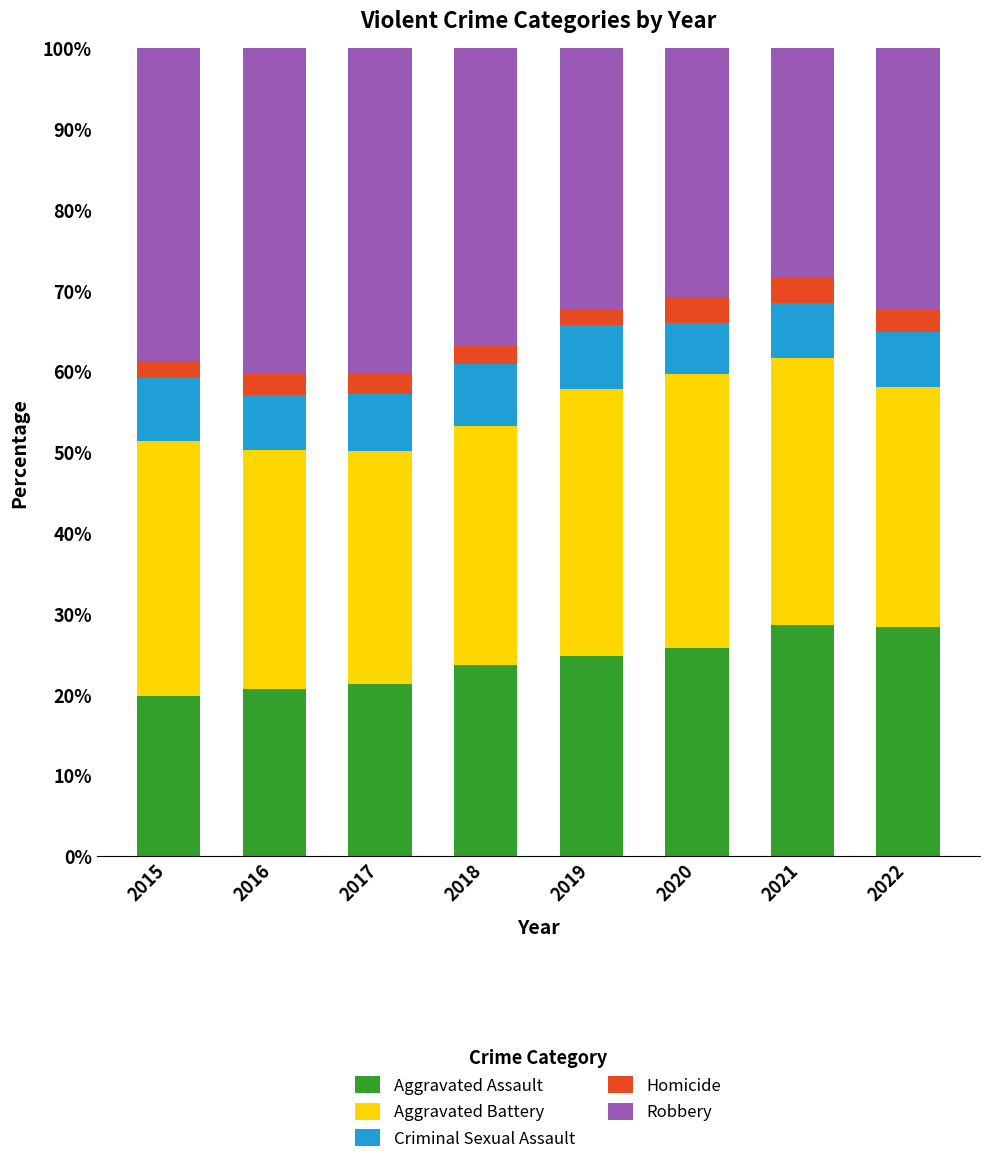

What is the lowest value of the Aggravated Assault series?

19.9